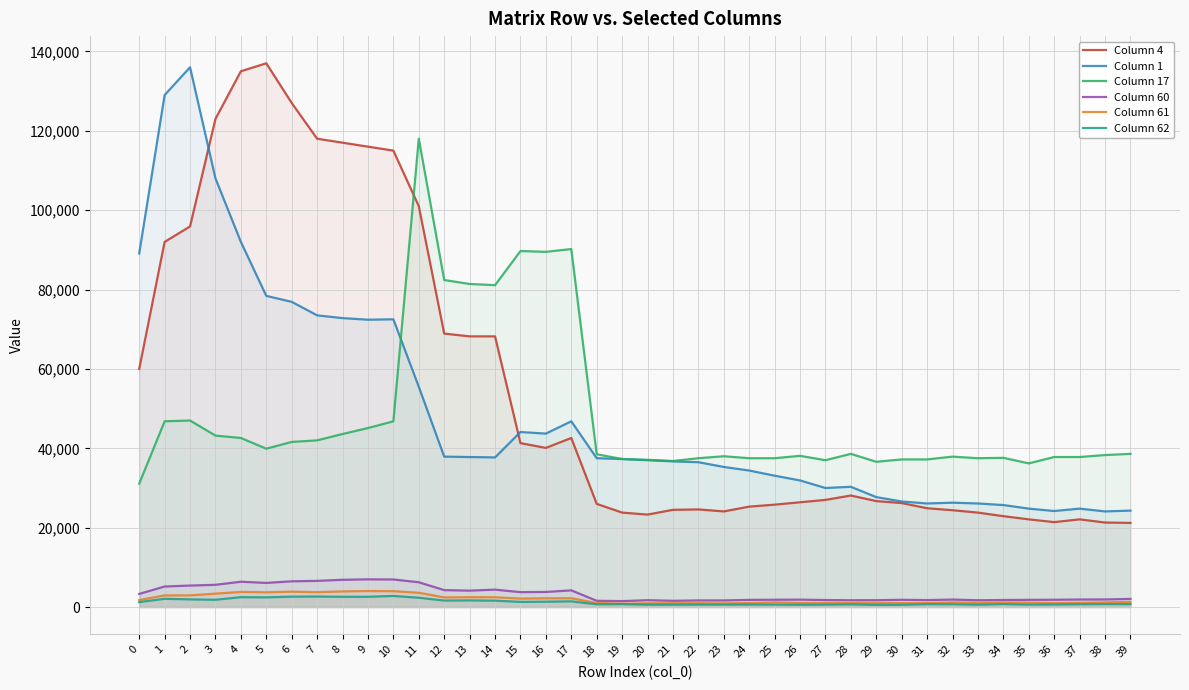

What is the maximum value for Column 62?

2800